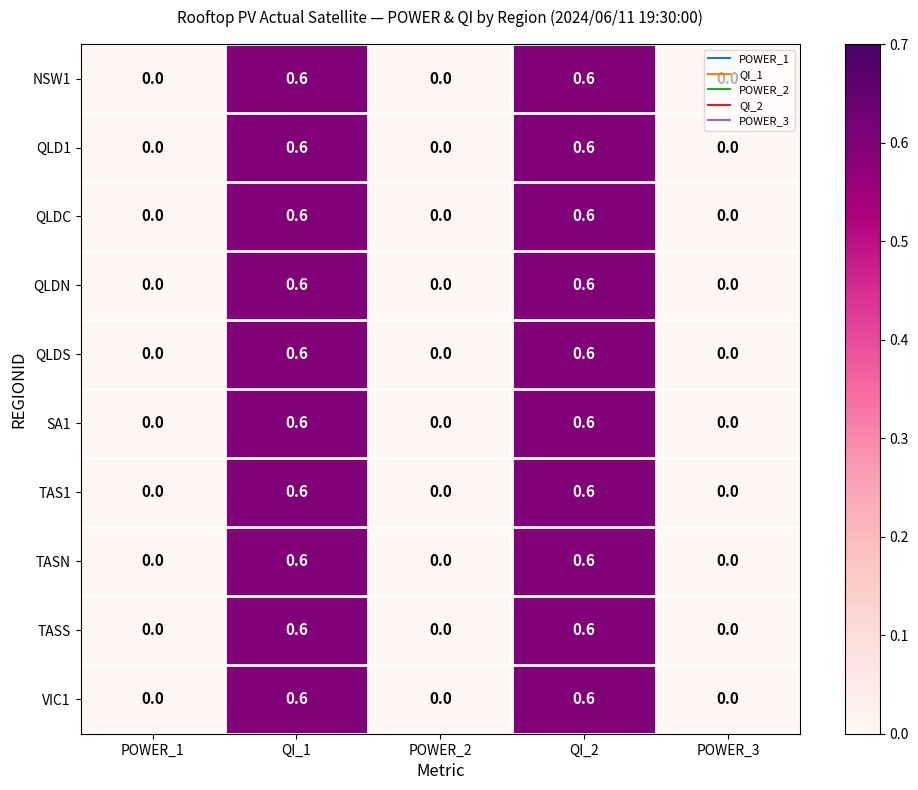

Count the number of categories in the chart.

5